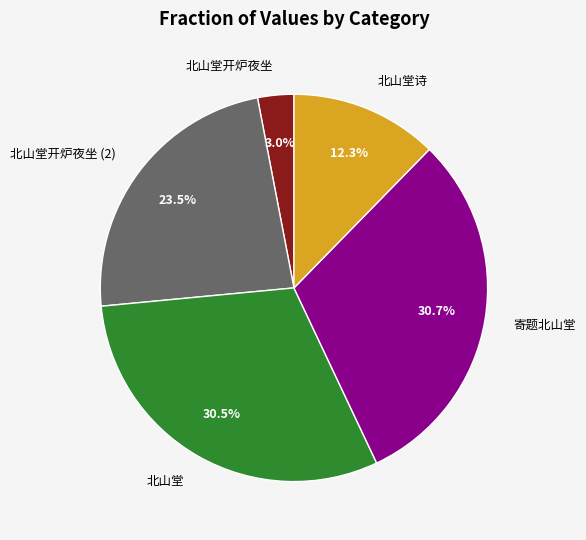

Is the sum of 北山堂开炉夜坐 and 北山堂诗 greater than half?

No